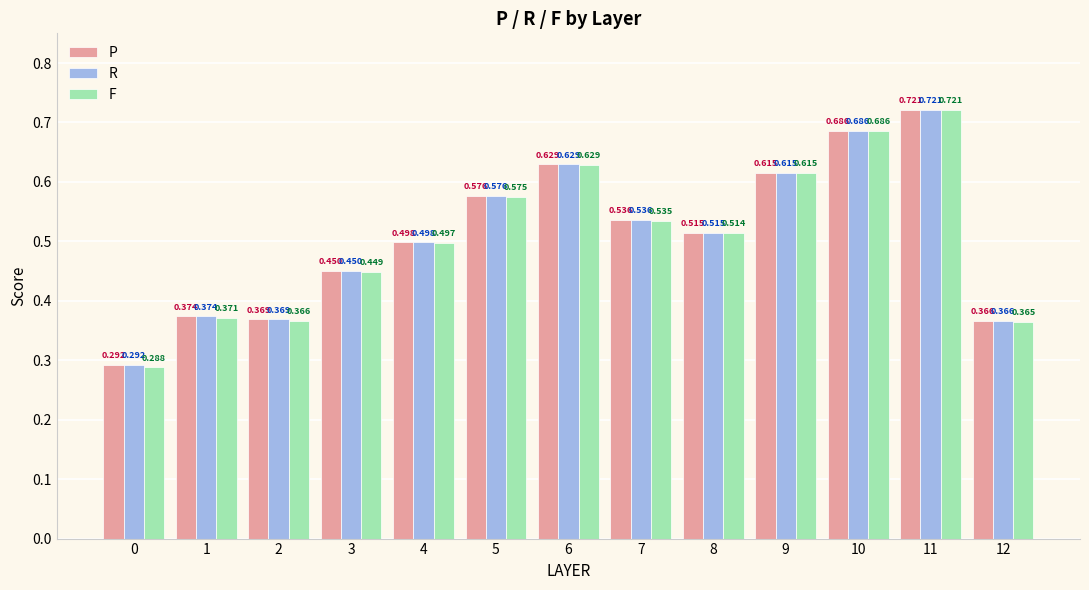

Count the P values in the range 0 to 1.

13